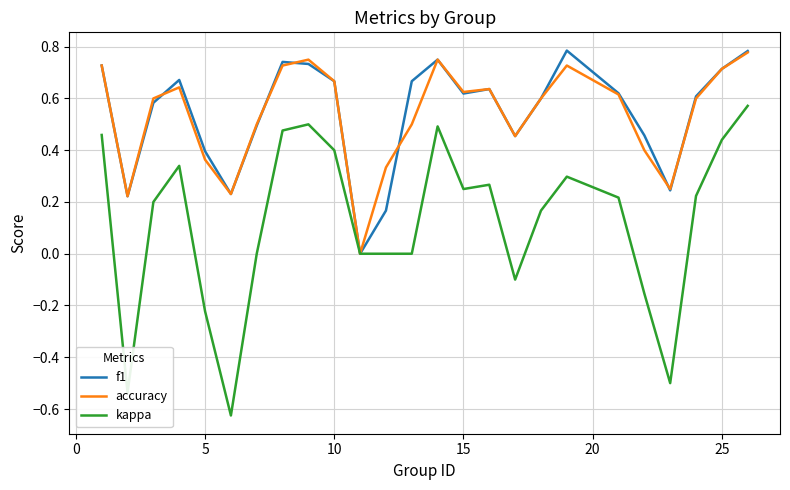

Is the value of accuracy at 5 greater than the value of kappa at 10?

No